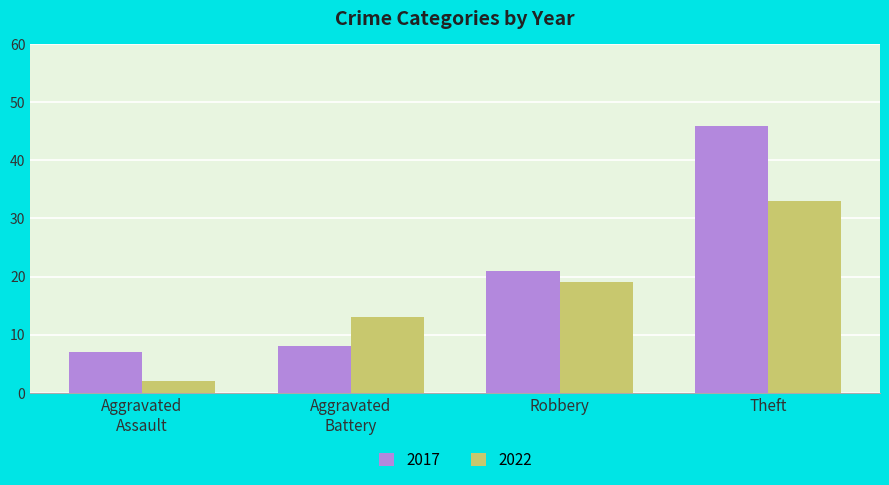

At which label is 2022 closest to 17?

Robbery